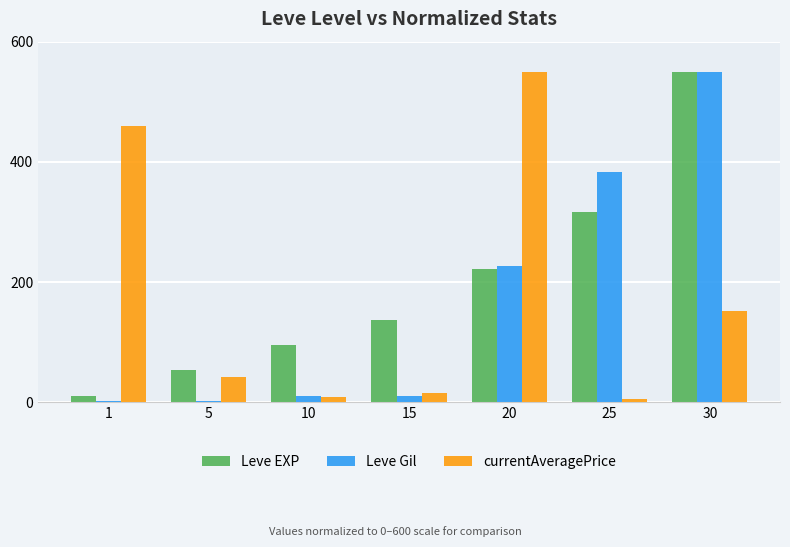

Are the bars horizontal?

No